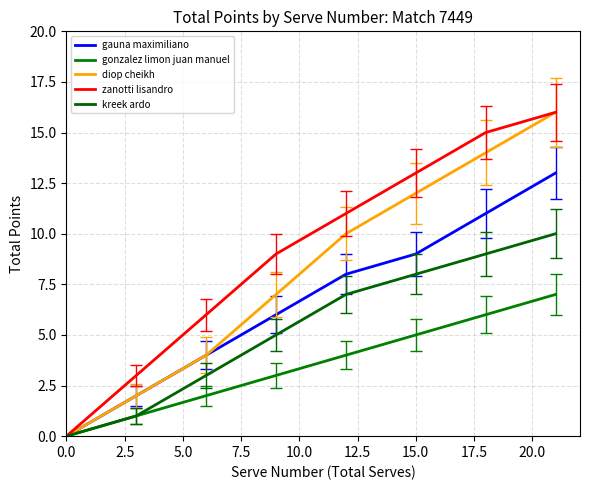

Does the chart display data point markers on the line(s)?

No